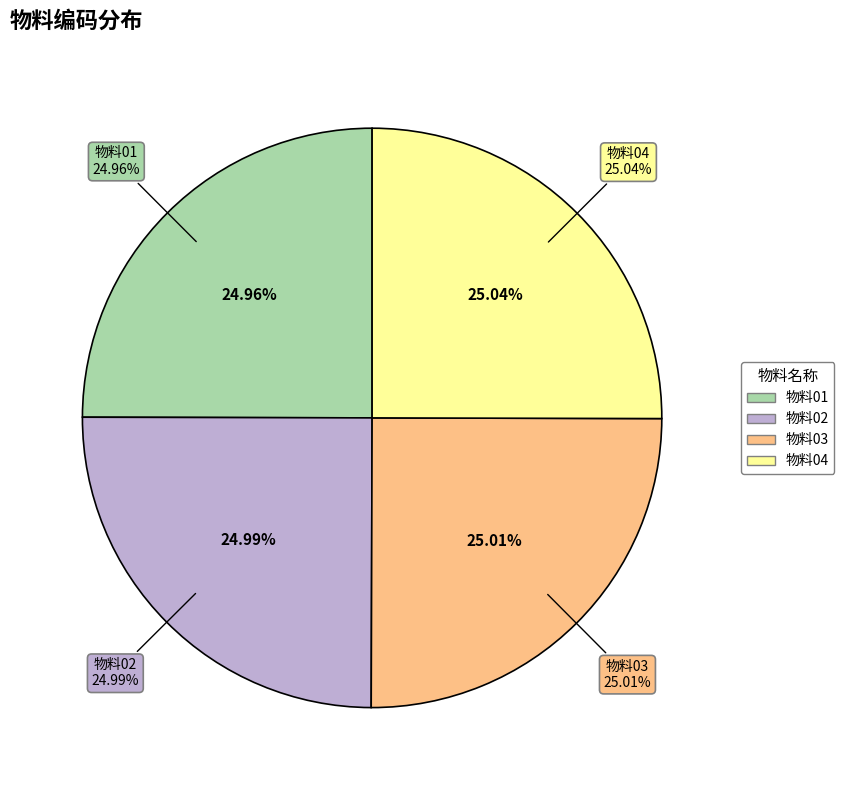

Which category has the smallest portion of the pie?

物料01